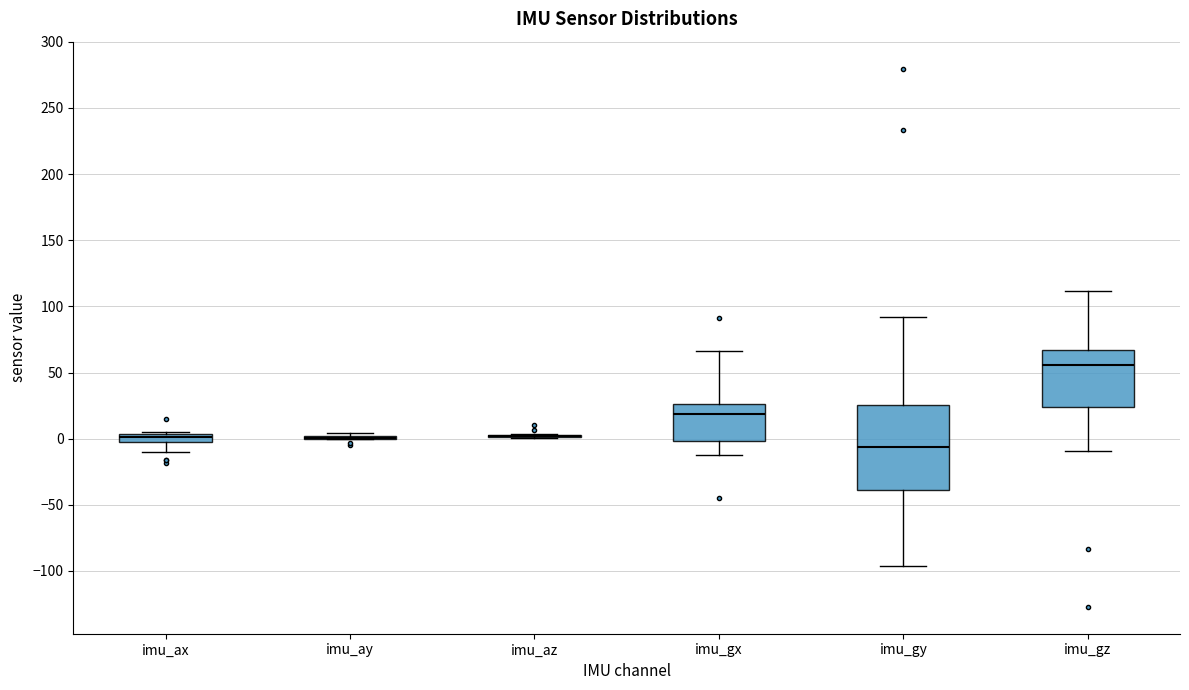

Comparing the boxes themselves (not the whiskers), which one is the tallest?

imu_gy